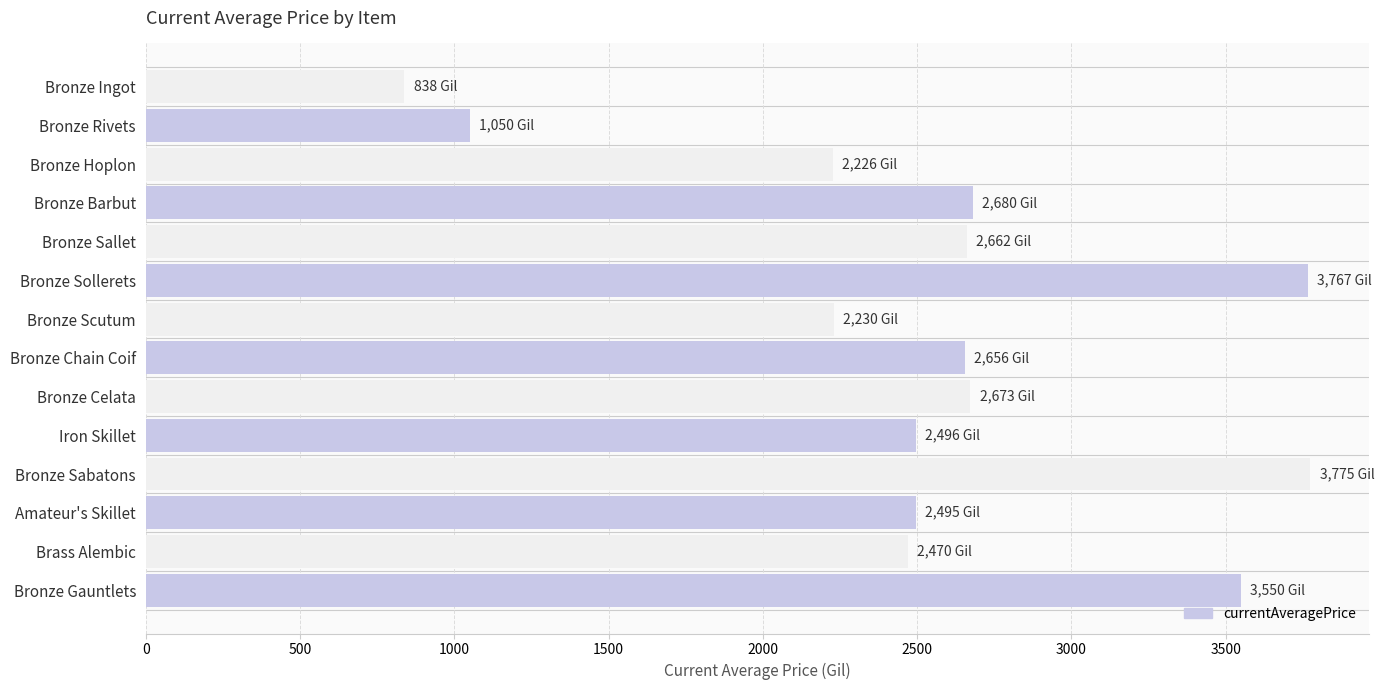

What is the difference between the maximum and second lowest values?

2724.9